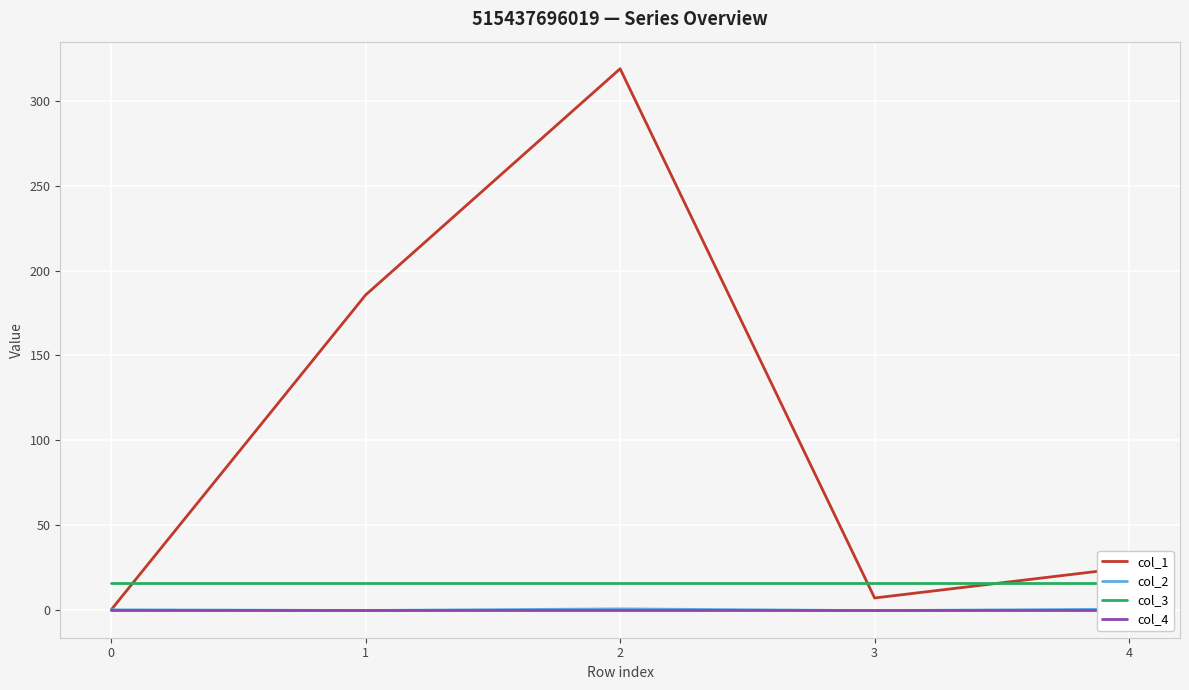

Reading left to right, list all the values displayed in this chart.

col_1: 0=0.0	1=185.7	2=319.1	3=7.0	4=24.9
col_2: 0=0.0	1=-0.4	2=0.5	3=-0.5	4=0.4
col_3: 0=16.0	1=16.0	2=16.0	3=16.0	4=16.0
col_4: 0=0.0	1=0.0	2=0.0	3=0.0	4=0.0